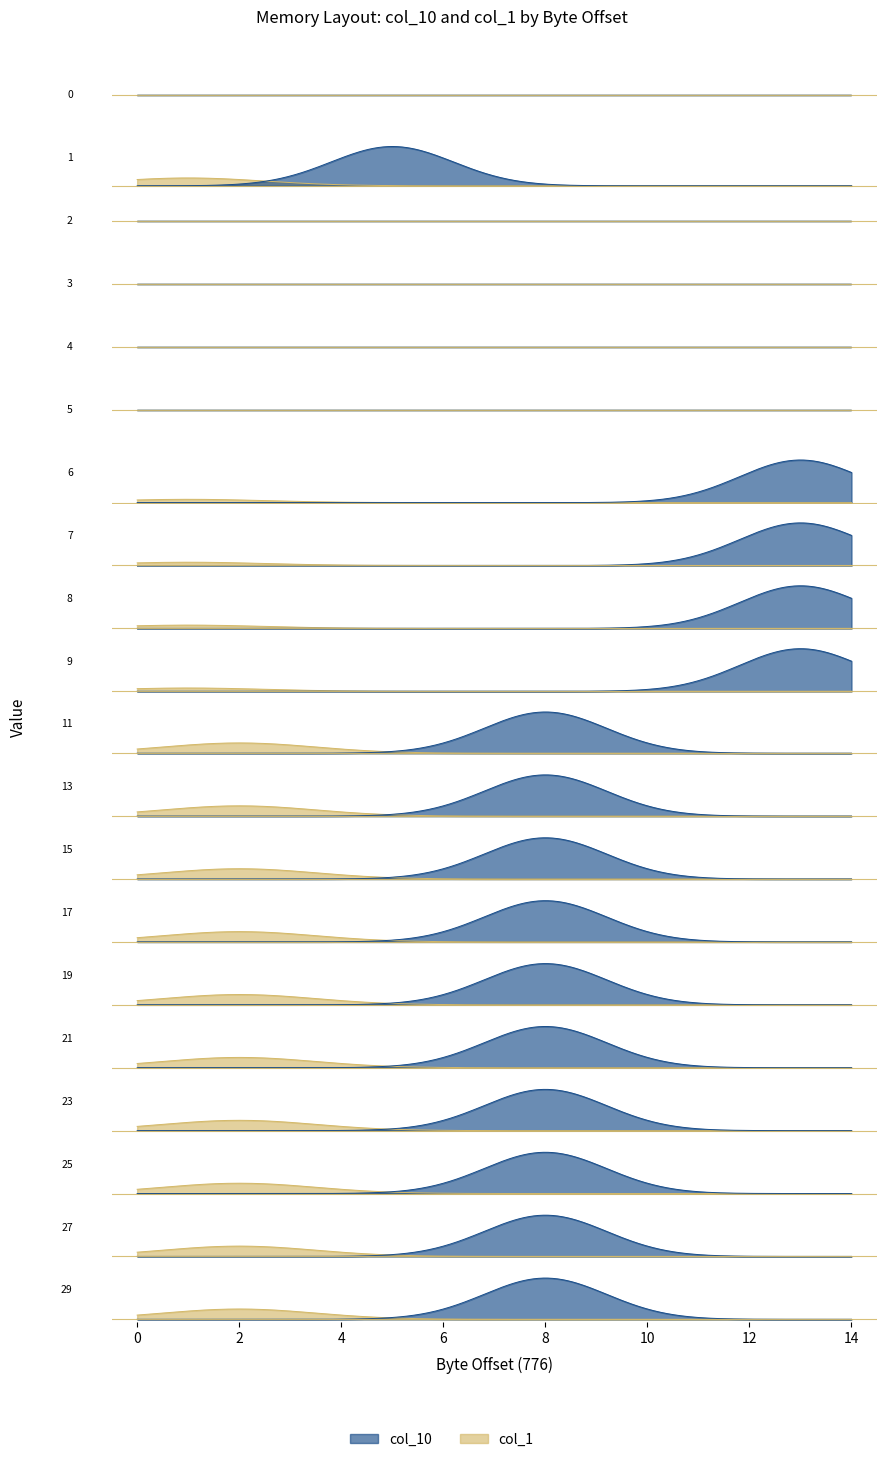

Reading right to left, transcribe all the data shown in this chart.

col_10: 8	8	8	8	8	8	8	8	8	8	13	13	13	13	0	0	0	0	5	0
col_1: 2	2	2	2	2	2	2	2	2	2	1	1	1	1	0	0	0	0	1	0